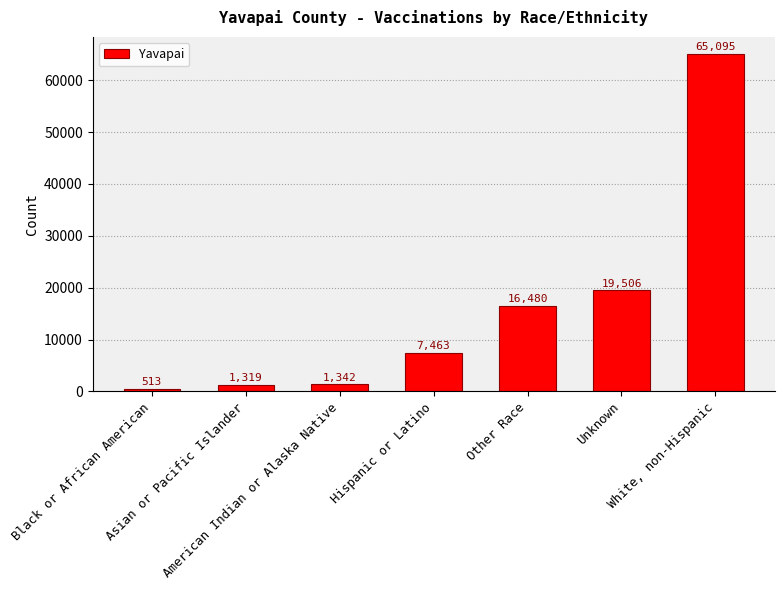

What is the difference between the values at American Indian or Alaska Native and White, non-Hispanic?

63753